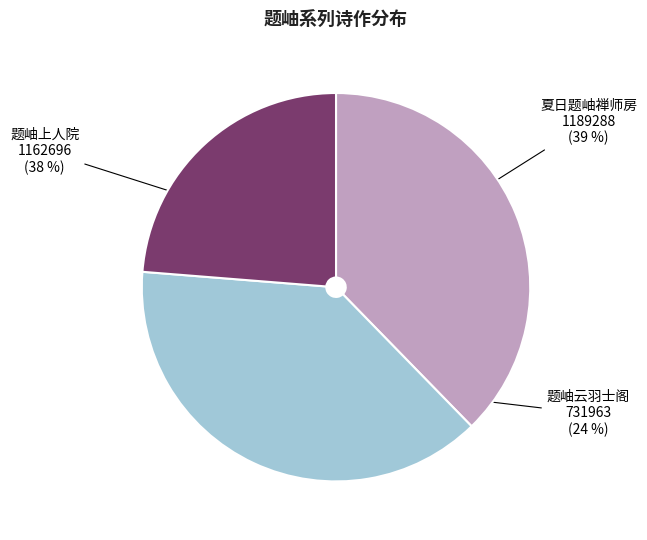

To the nearest percent, what portion does 题岫上人院 represent?

38%